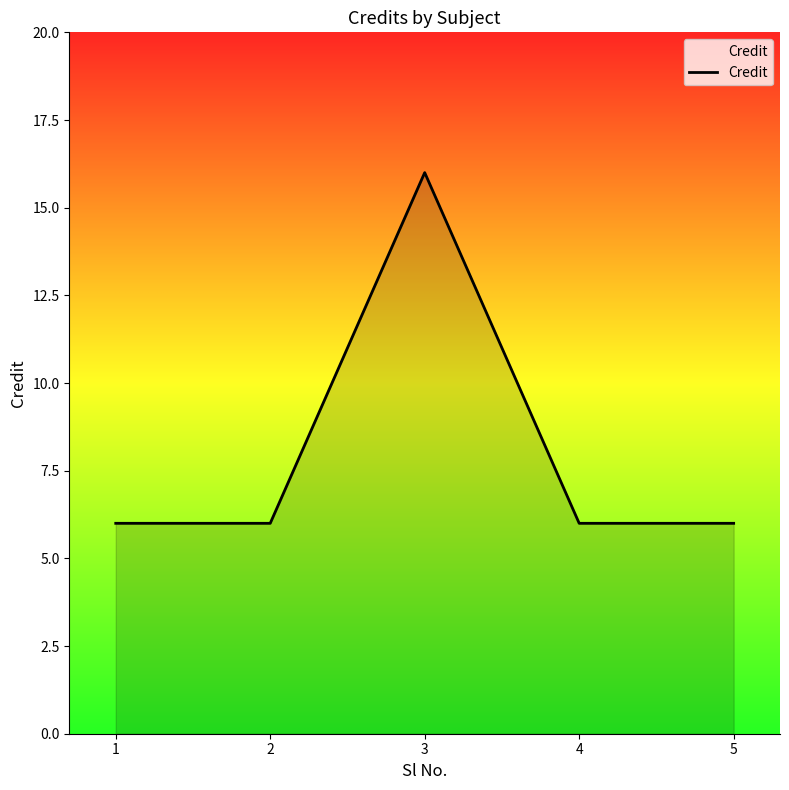

How many categories are shown in the chart?

5